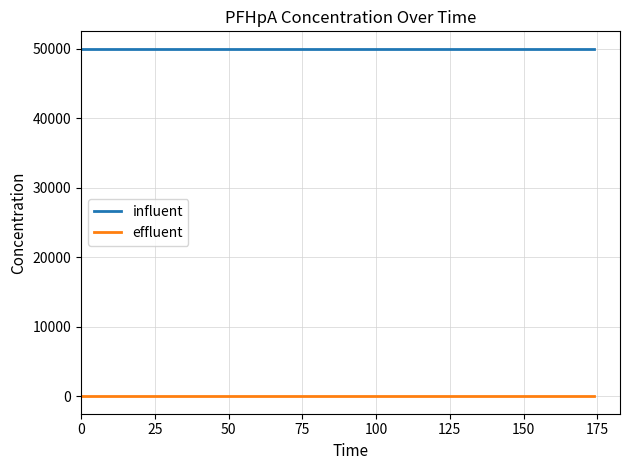

List the series in order of their peak value, lowest first.

effluent, influent